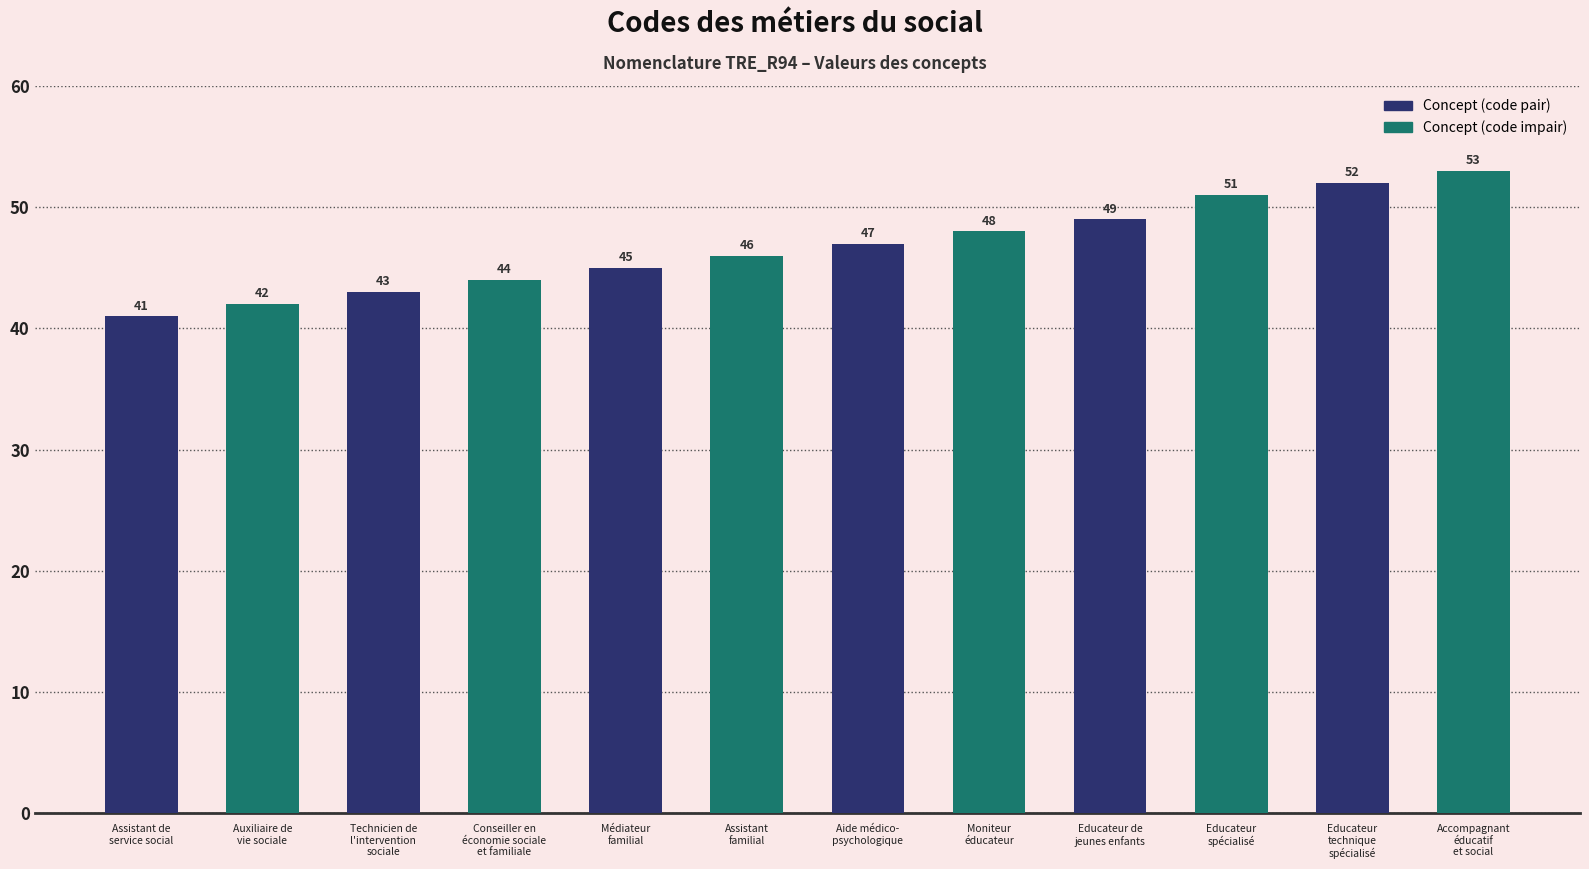

What is the minimum value shown in the chart?

41